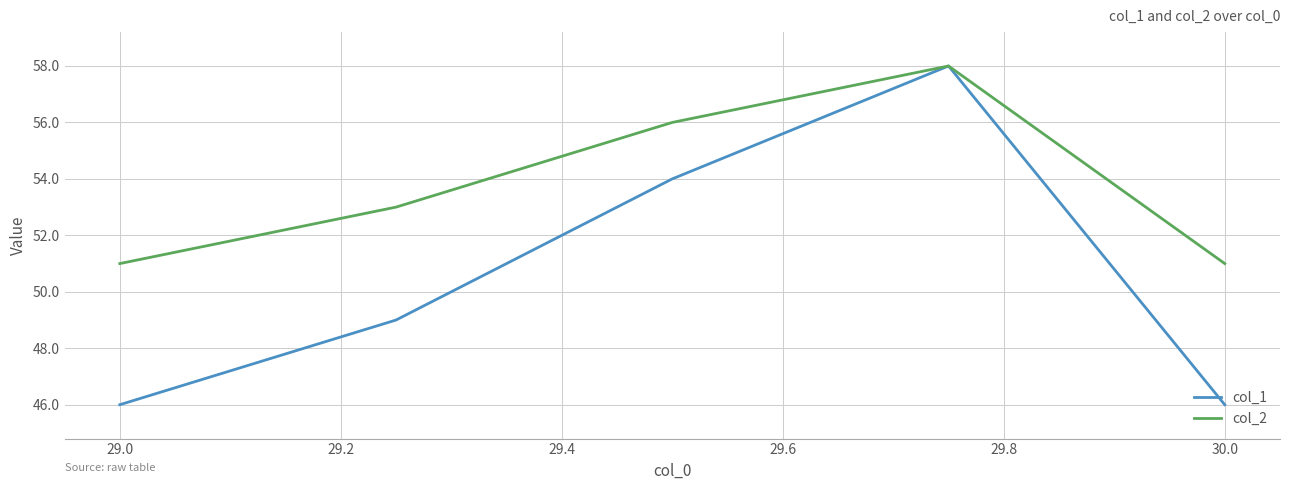

List the series in order of their overall mean, highest first.

col_2, col_1